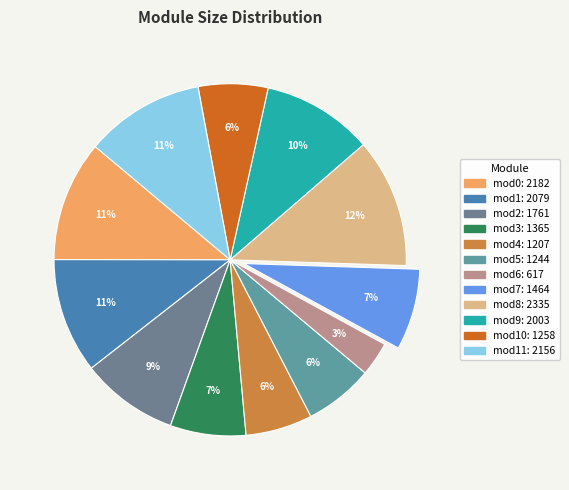

Rank the categories by value from lowest to highest.

size_mod6, size_mod4, size_mod5, size_mod10, size_mod3, size_mod7, size_mod2, size_mod9, size_mod1, size_mod11, size_mod0, size_mod8